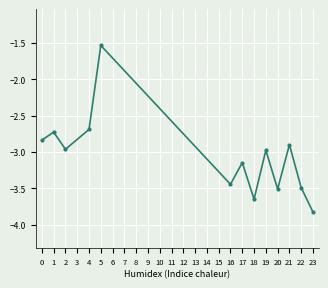

What is the difference between the maximum and minimum values?

2.3